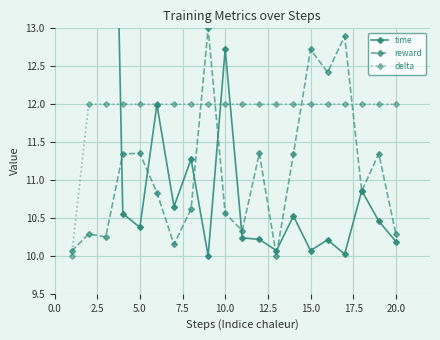

How many distinct data groups are displayed?

3